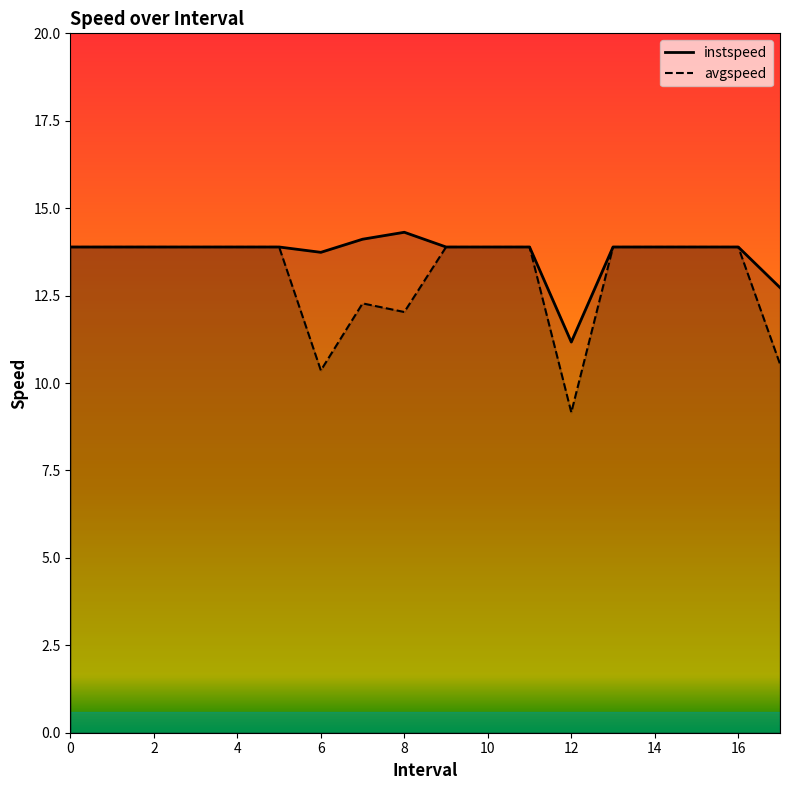

The value of instspeed at 3 is 13.9. True or false?

True